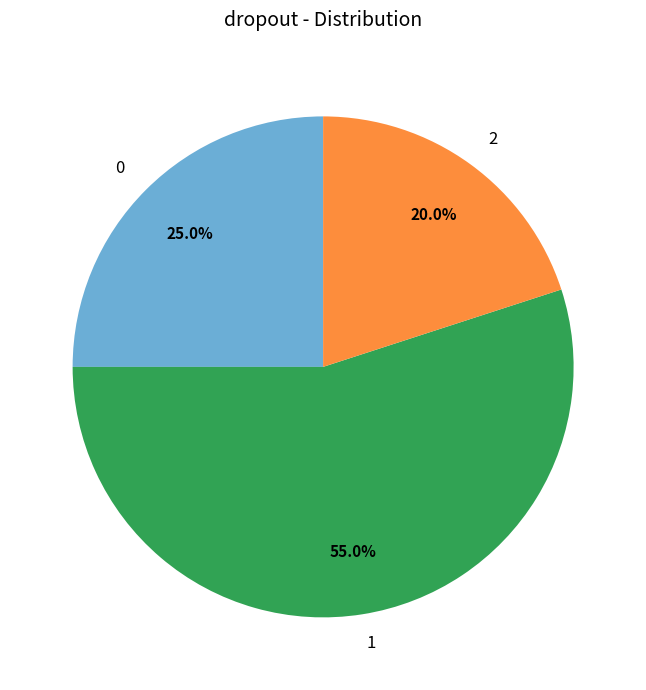

Rank the categories by value from highest to lowest.

1, 0, 2